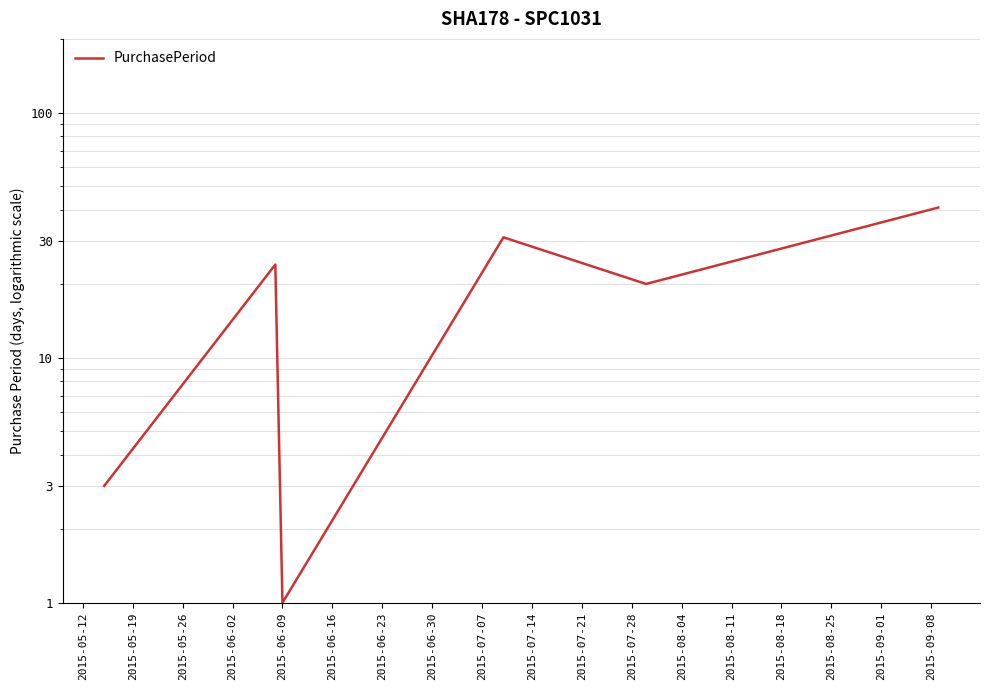

How many interior local peaks (higher than both neighbors) does the data have?

2